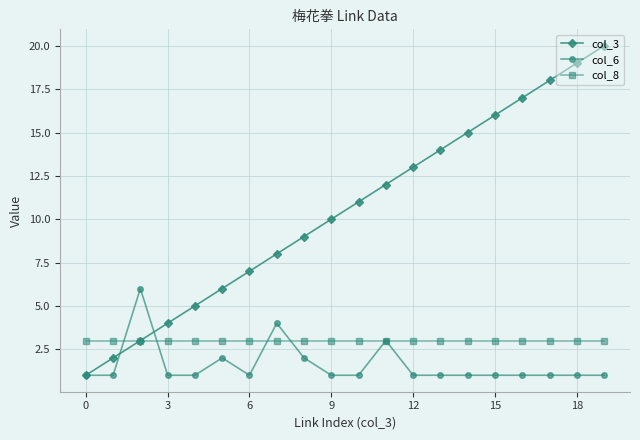

List the series in order of their overall mean, lowest first.

col_6, col_8, col_3